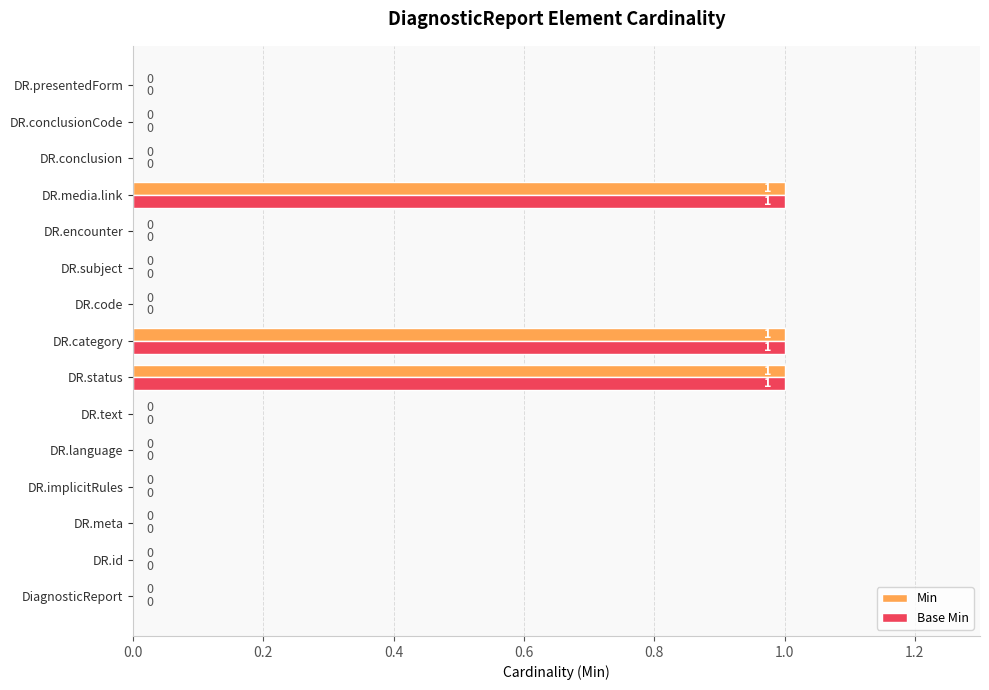

How many Base Min values are between 0 and 1?

15